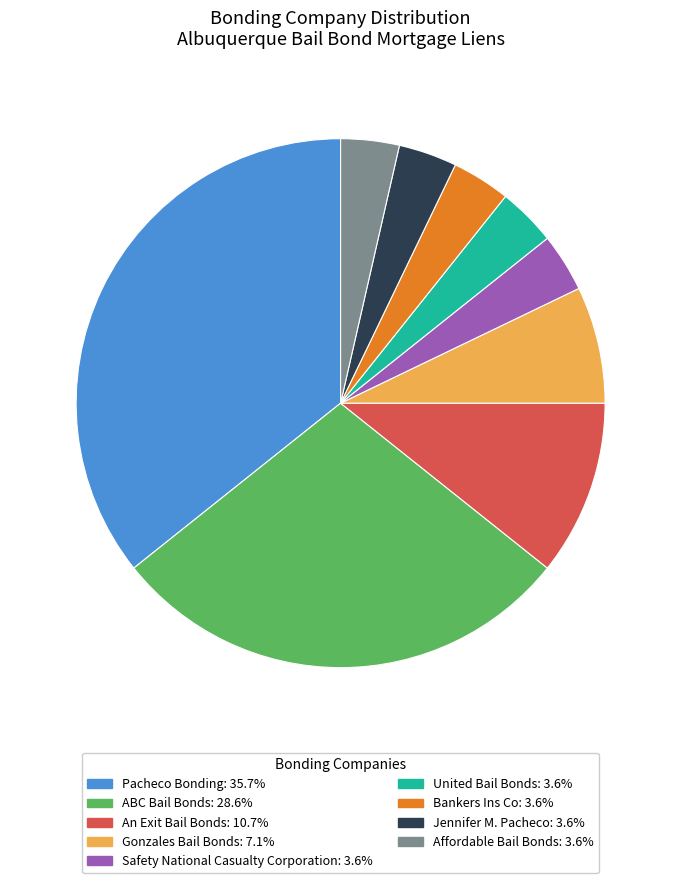

Is Gonzales Bail Bonds the majority of the pie?

No